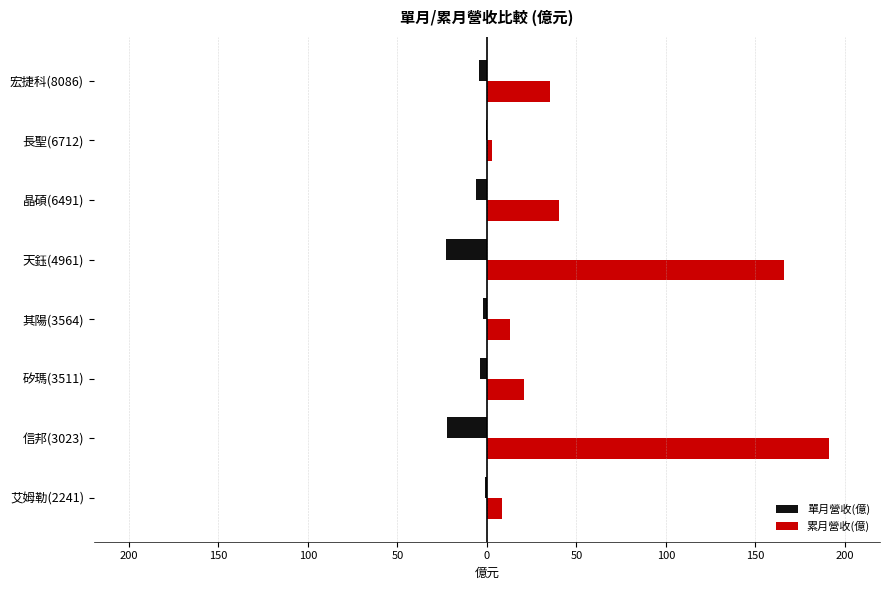

What is the difference between the maximum and minimum values in the 累月營收(億) series?

188.2